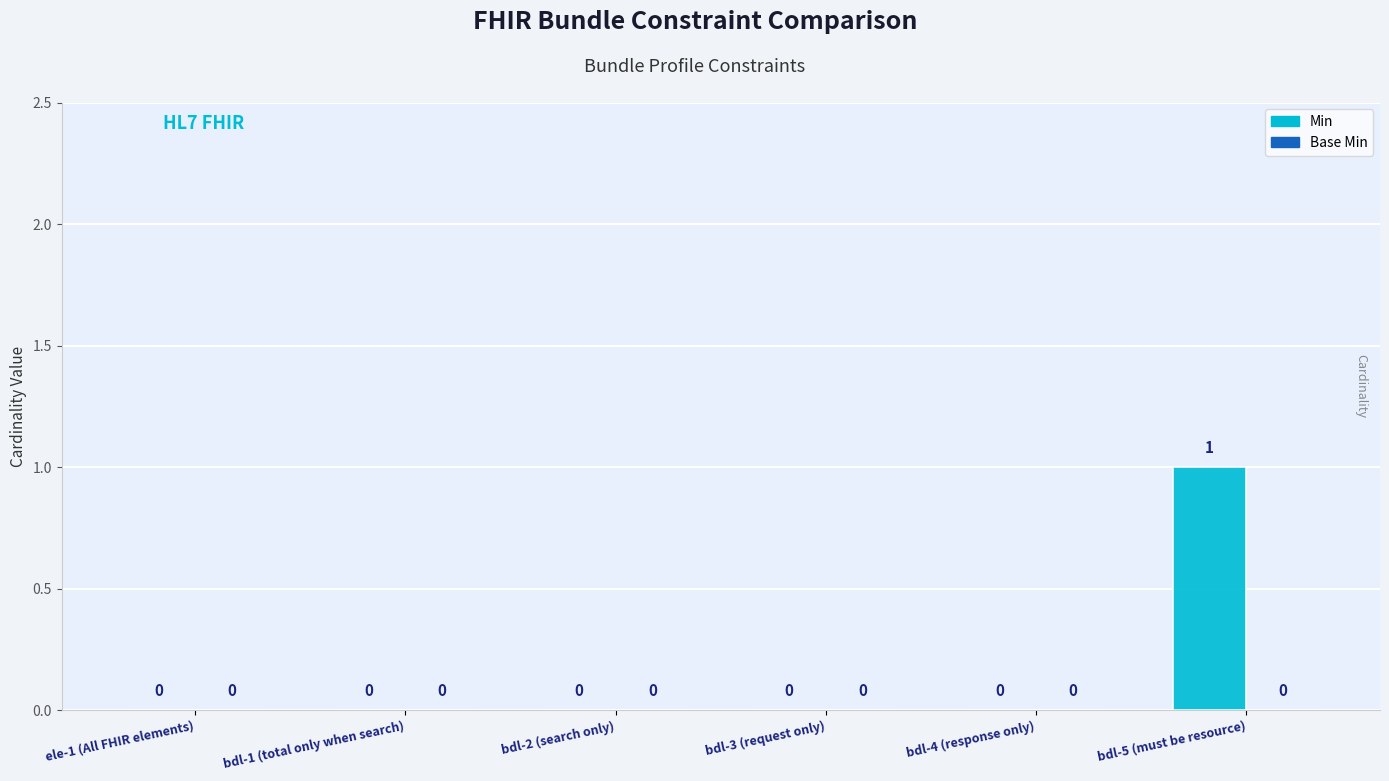

Are the bars horizontal?

No